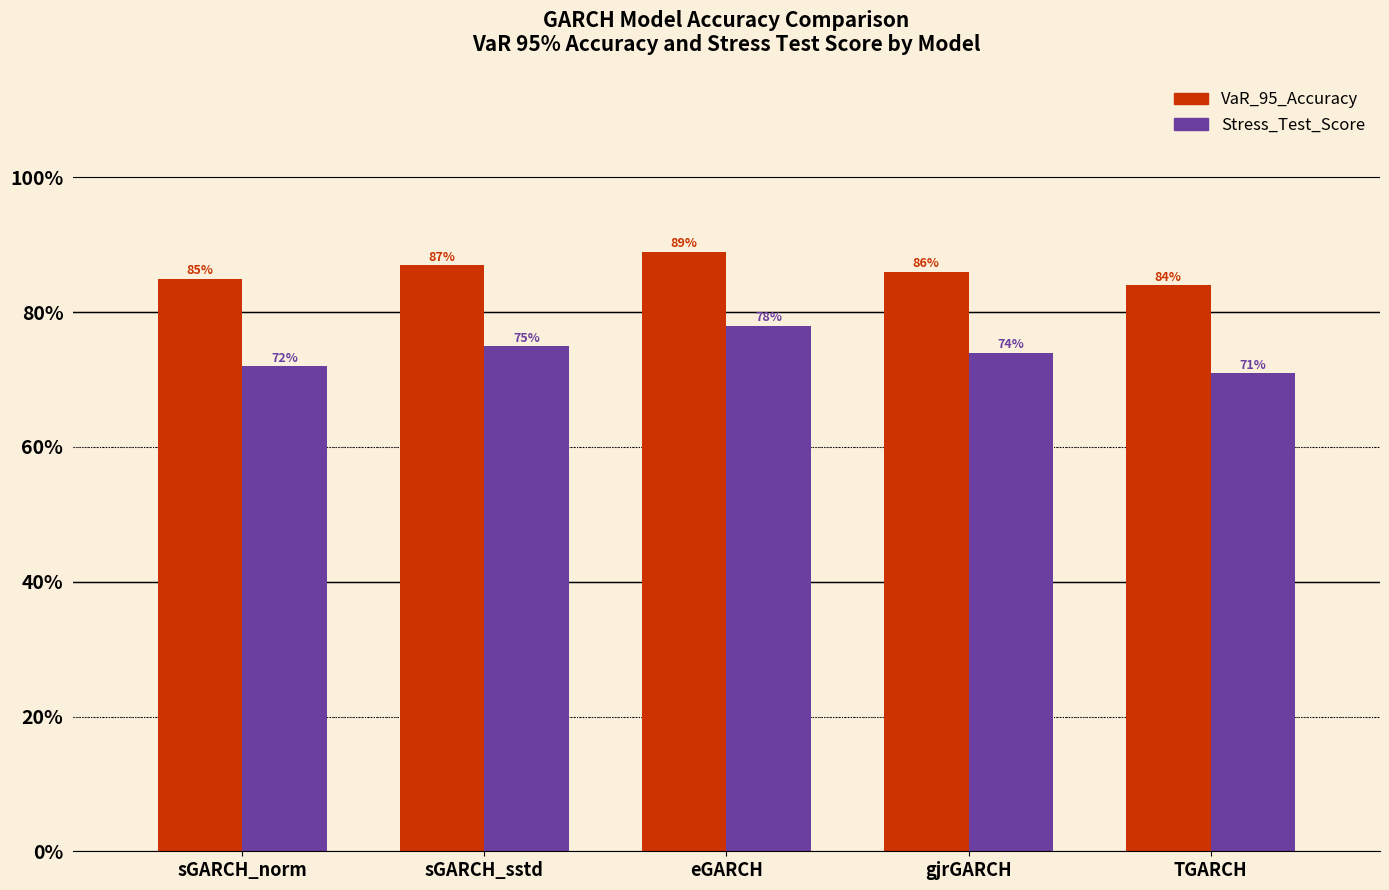

Reading left to right, what are all the values shown in this chart?

VaR_95_Accuracy: 0.8	0.9	0.9	0.9	0.8
Stress_Test_Score: 0.7	0.8	0.8	0.7	0.7